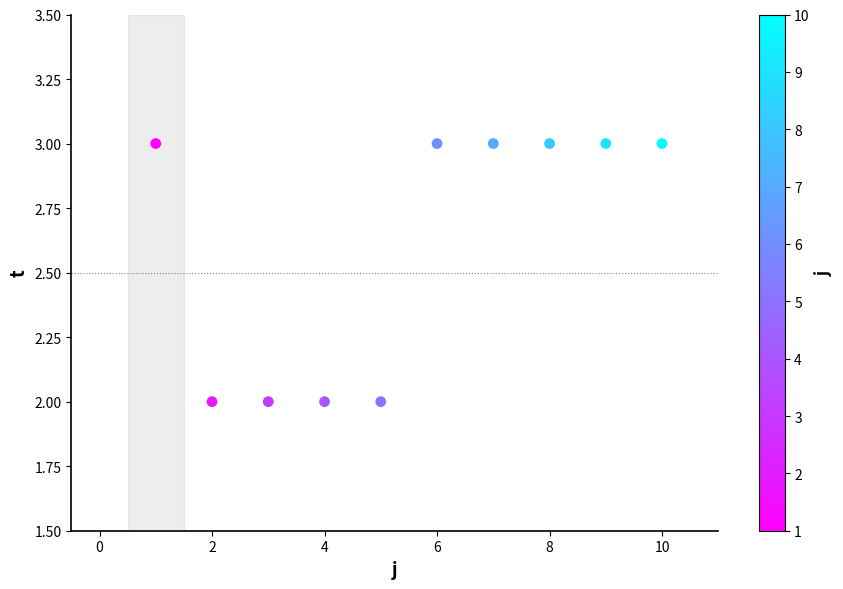

What is the average Y value?

3